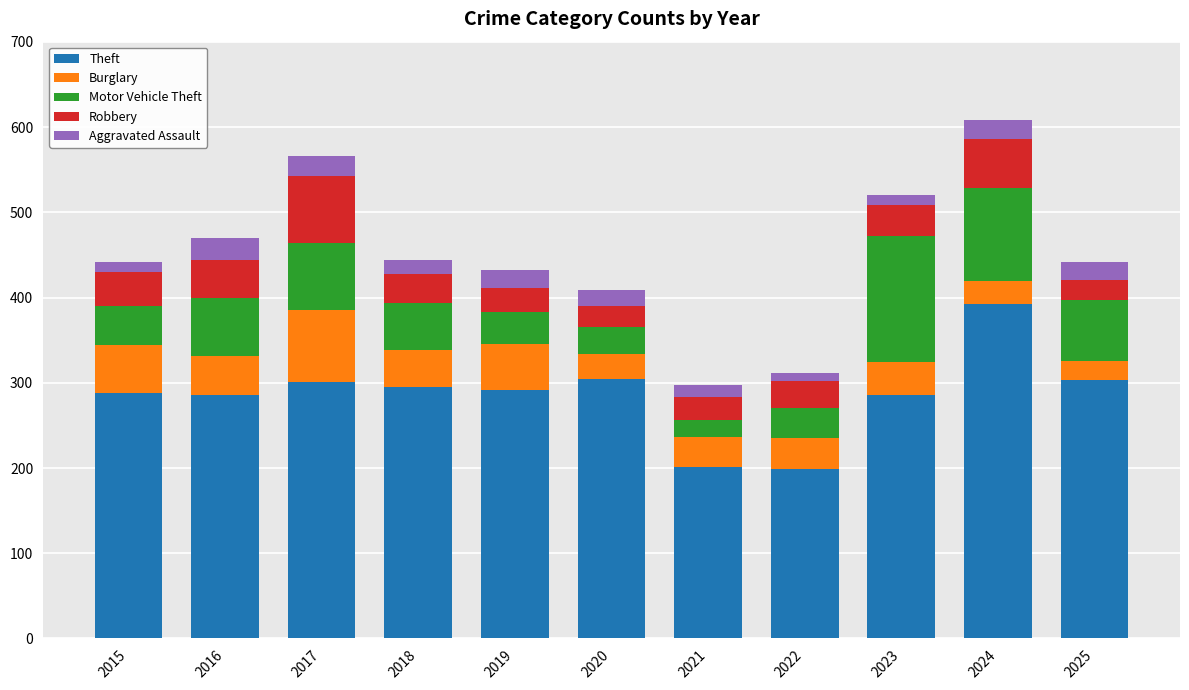

Which category has the highest value in the Theft series?

2024